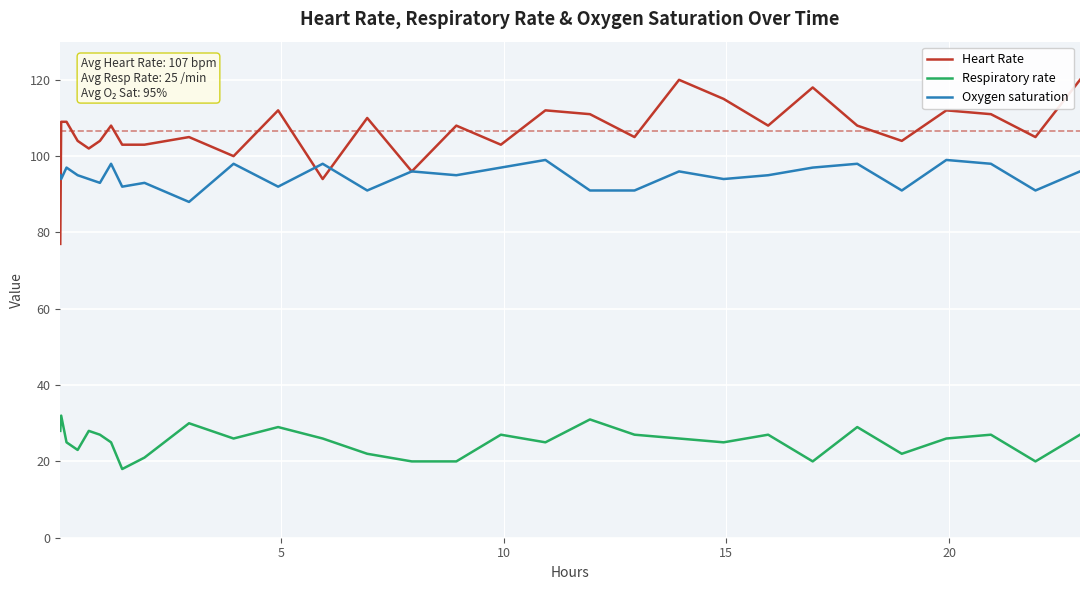

List the series in order of their peak value, highest first.

Heart Rate, Oxygen saturation, Respiratory rate